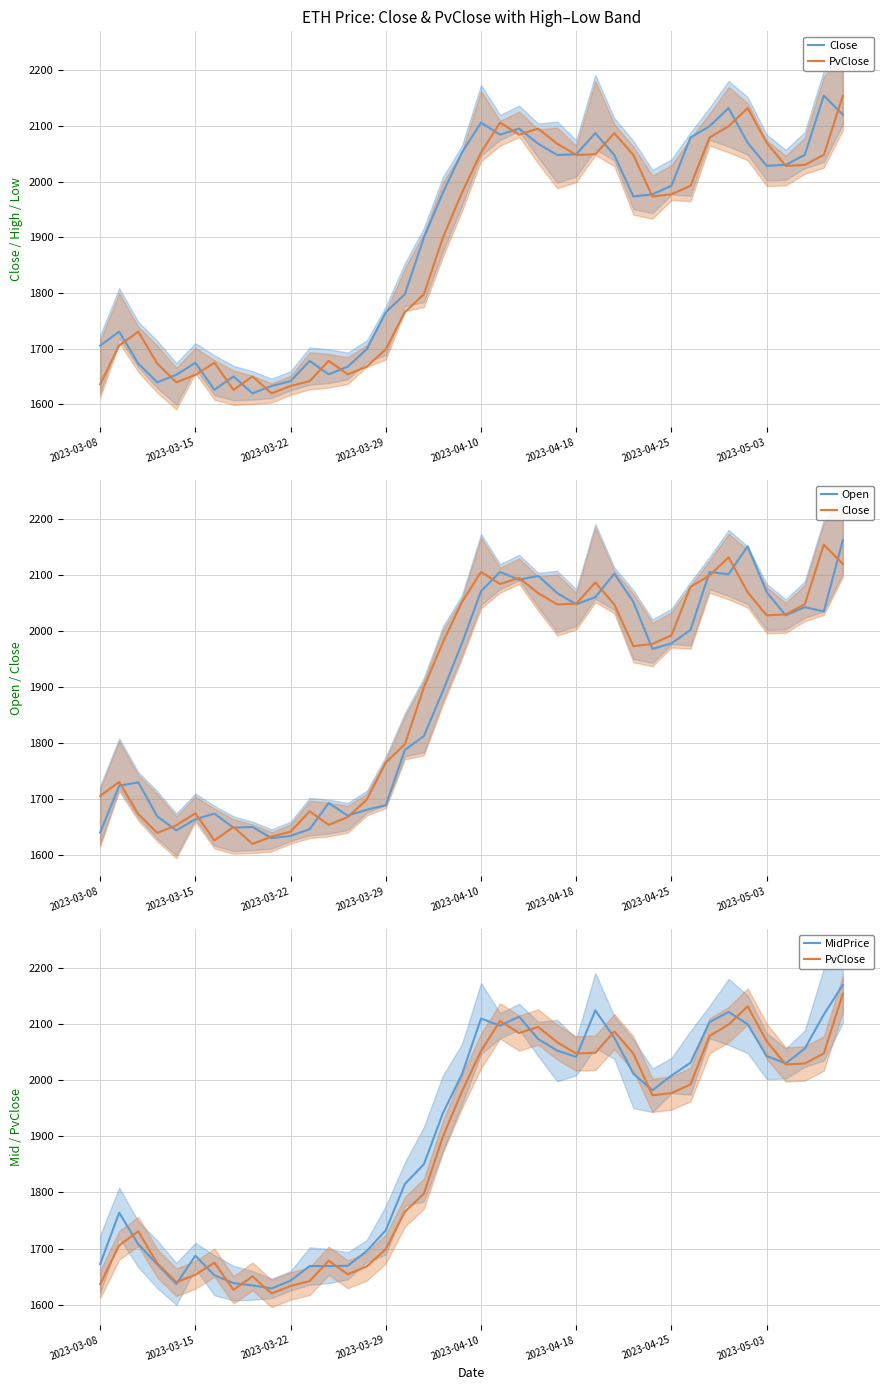

How many intersections are there between MidPrice and PvClose?

16